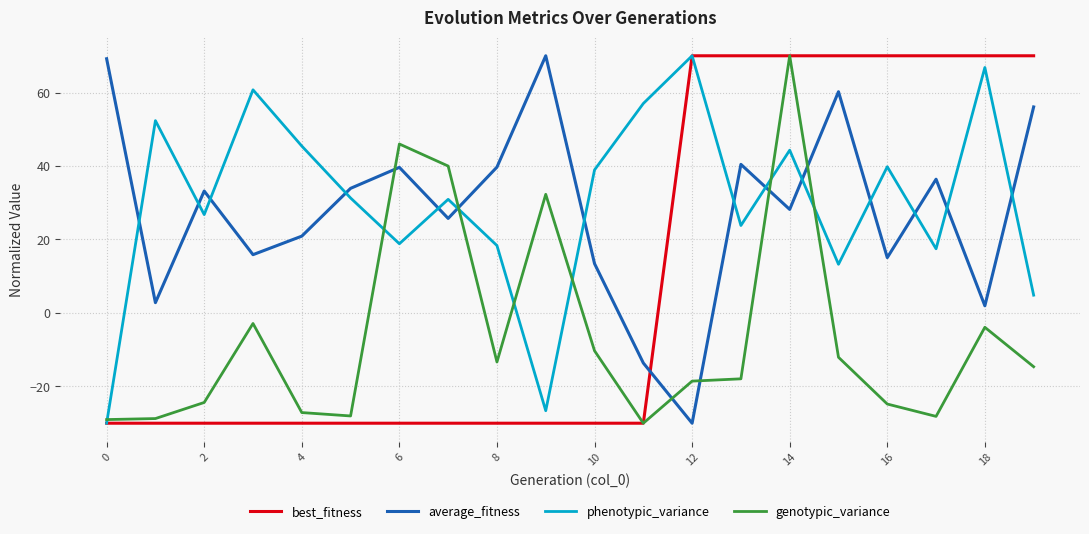

What is the maximum value shown in the chart?

70.0